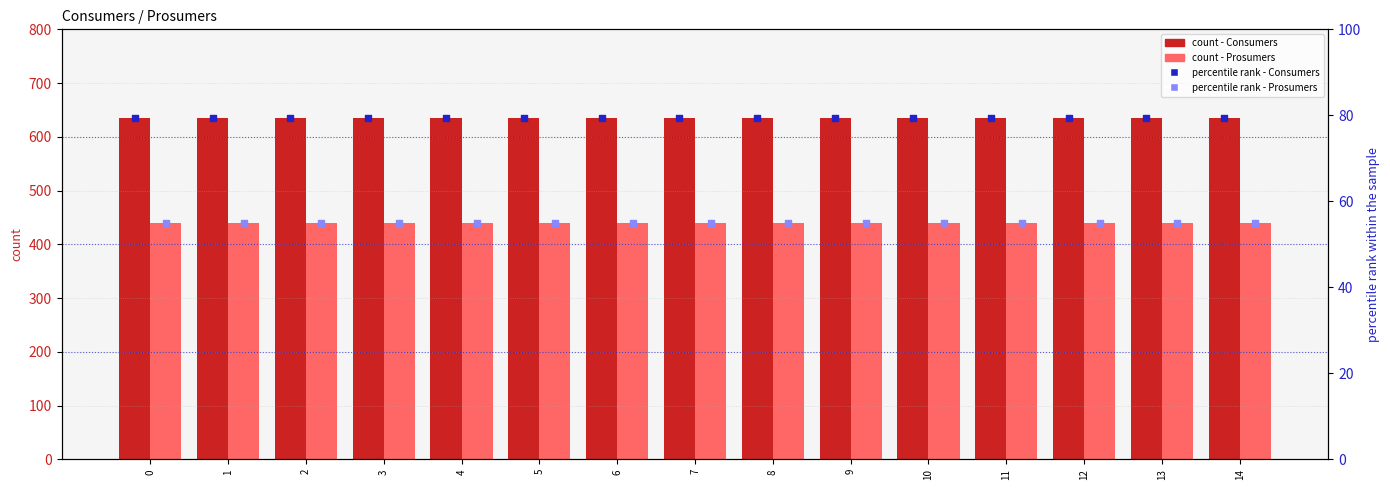

Which series has the largest total across all categories?

Consumers